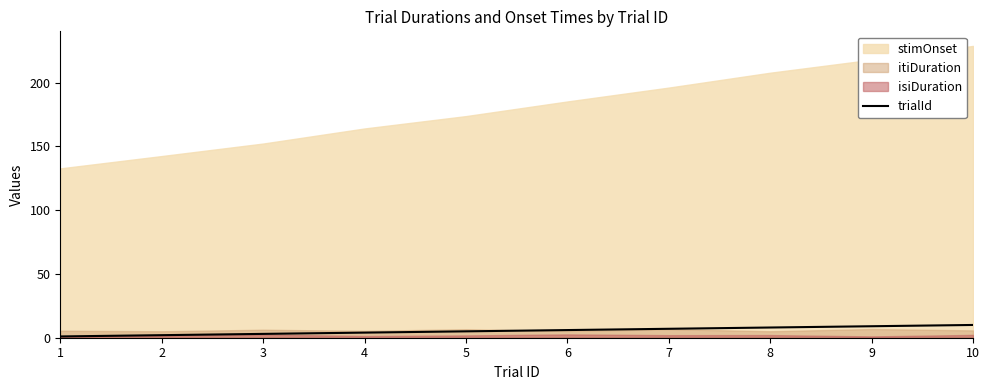

At which label is the value closest to 5?

5